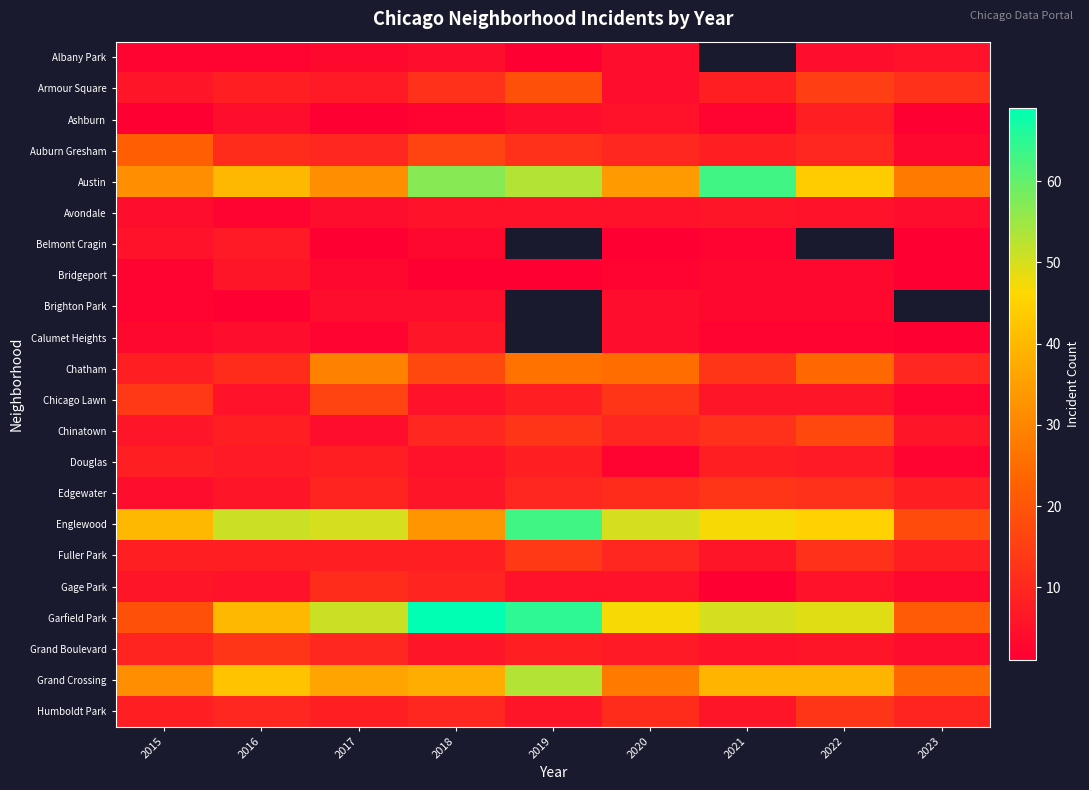

What is the difference between the maximum and minimum values in the Edgewater series?

9.0